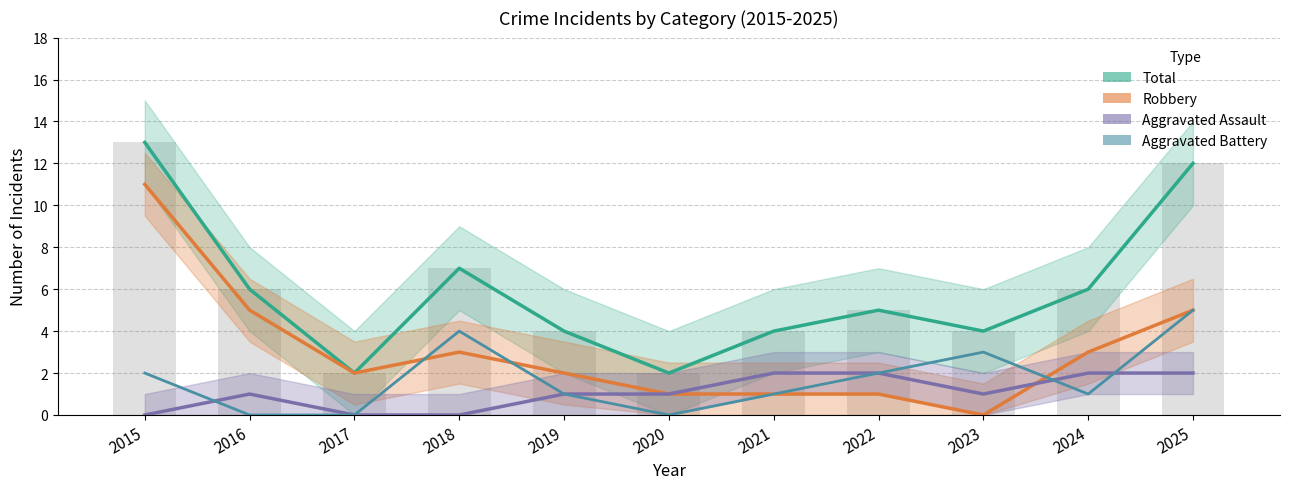

How many values in the Total series exceed 5?

5